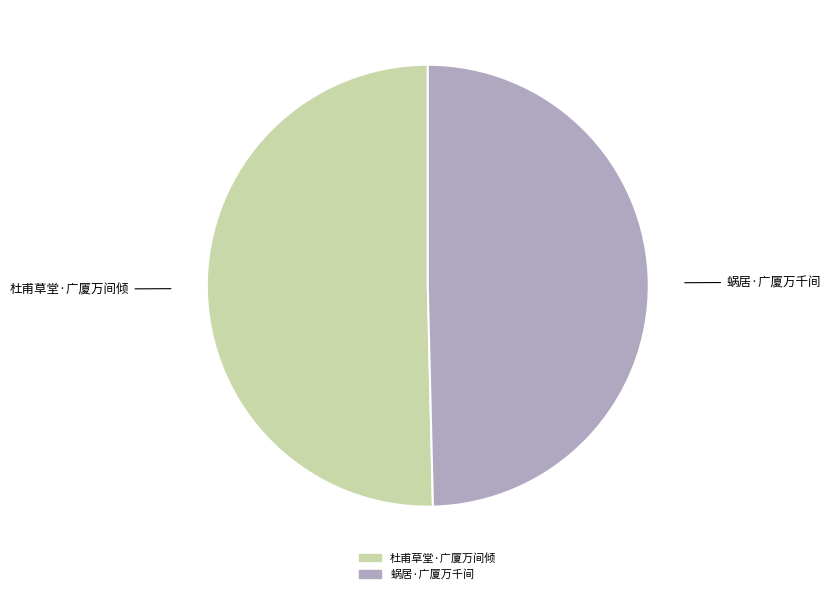

What is the ratio of the value at 杜甫草堂·广厦万间倾 to the value at 蜗居·广厦万千间?

1.0